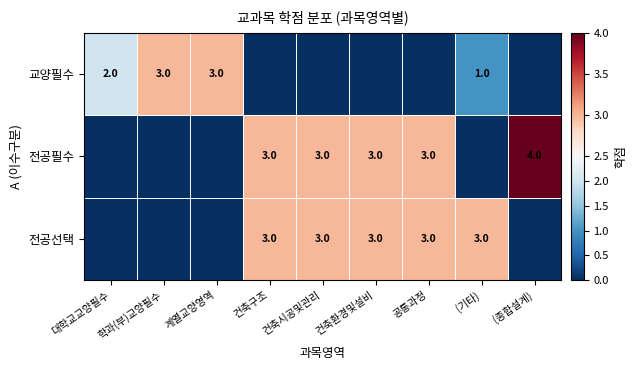

The 교양필수 series shows 1 at 계열교양영역. True or false?

False